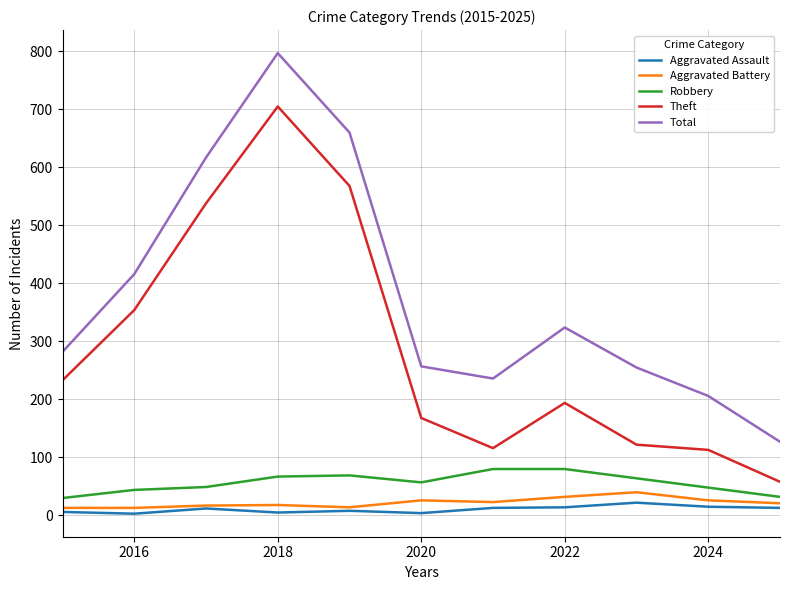

What is the highest value of the Aggravated Battery series?

40